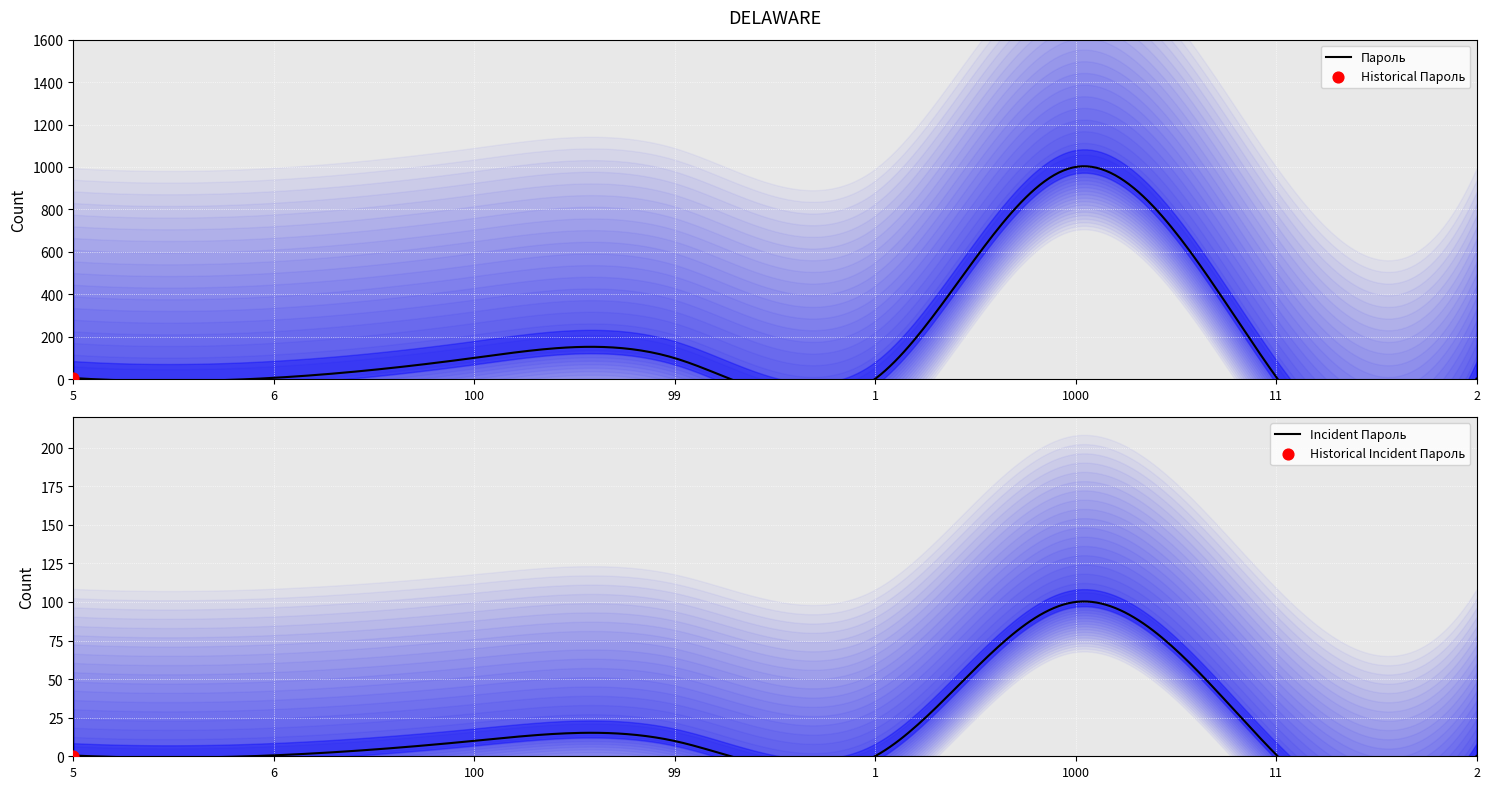

What is the change in value from 6 to 2?

-4